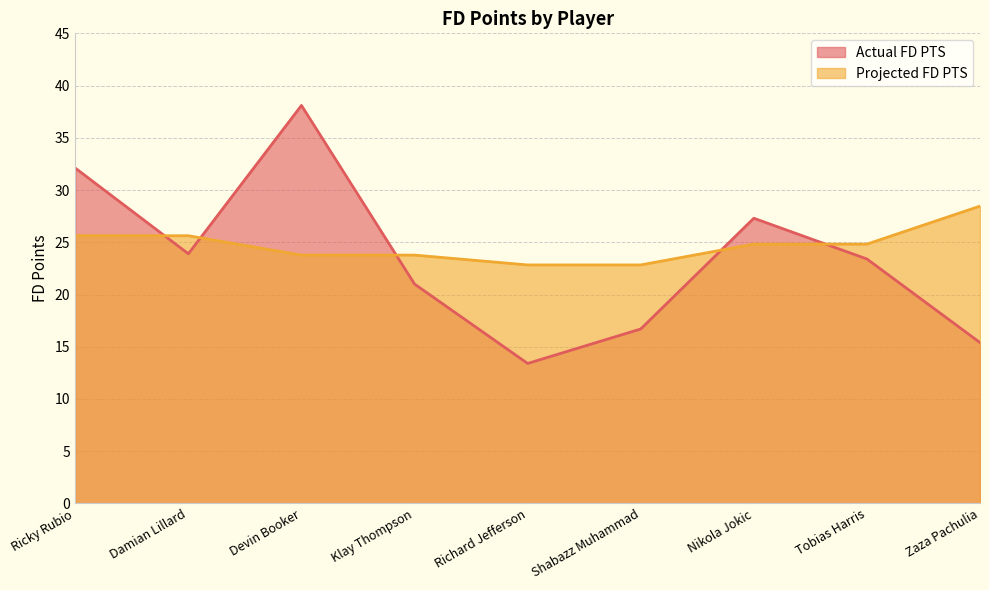

At Damian Lillard, list the series in order from smallest to largest.

Actual FD PTS, Projected FD PTS